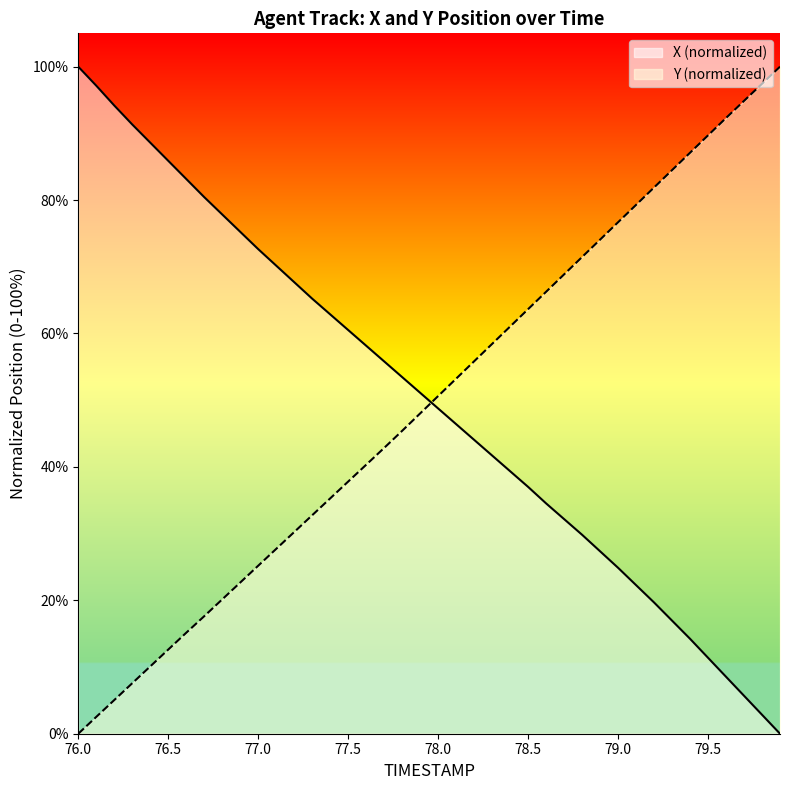

Where do X and Y first cross each other?

77.9 and 78.0